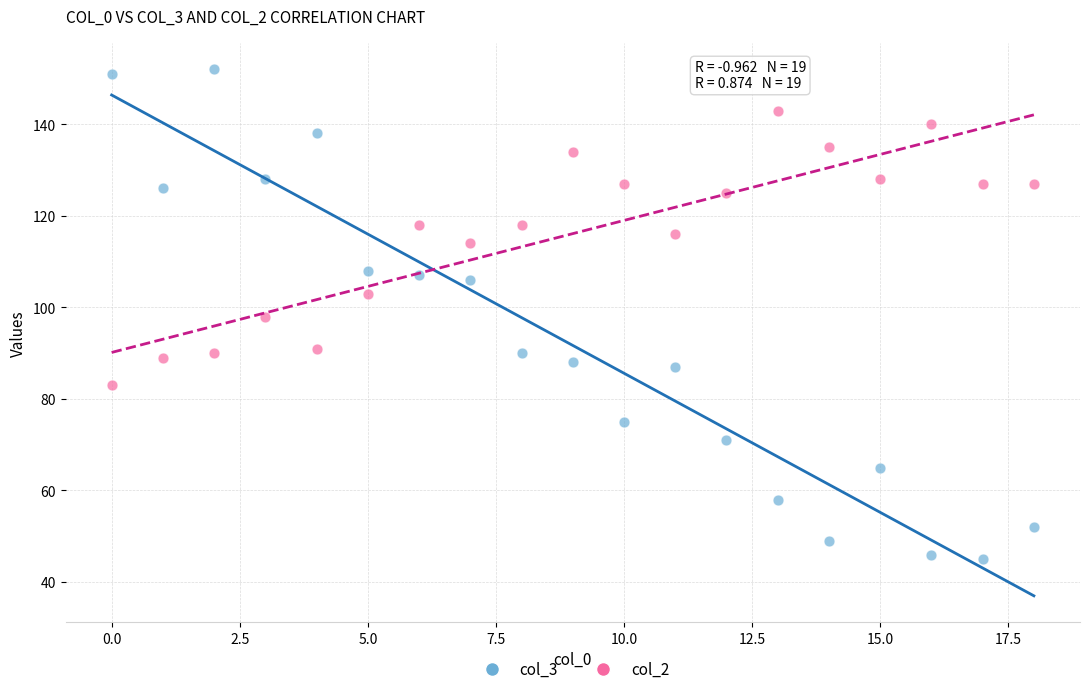

What are all the series names shown in the legend?

col_3, col_2